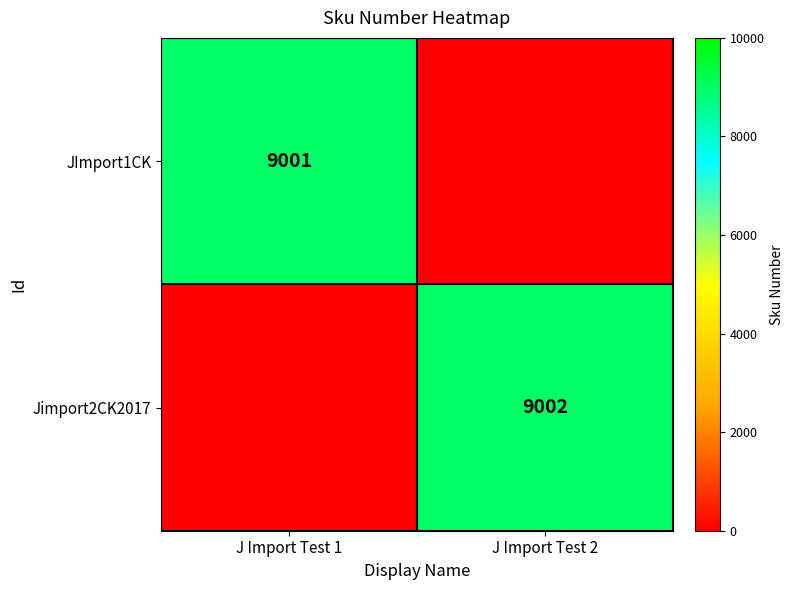

Is it true that JImport1CK equals 11806 at J Import Test 1?

False